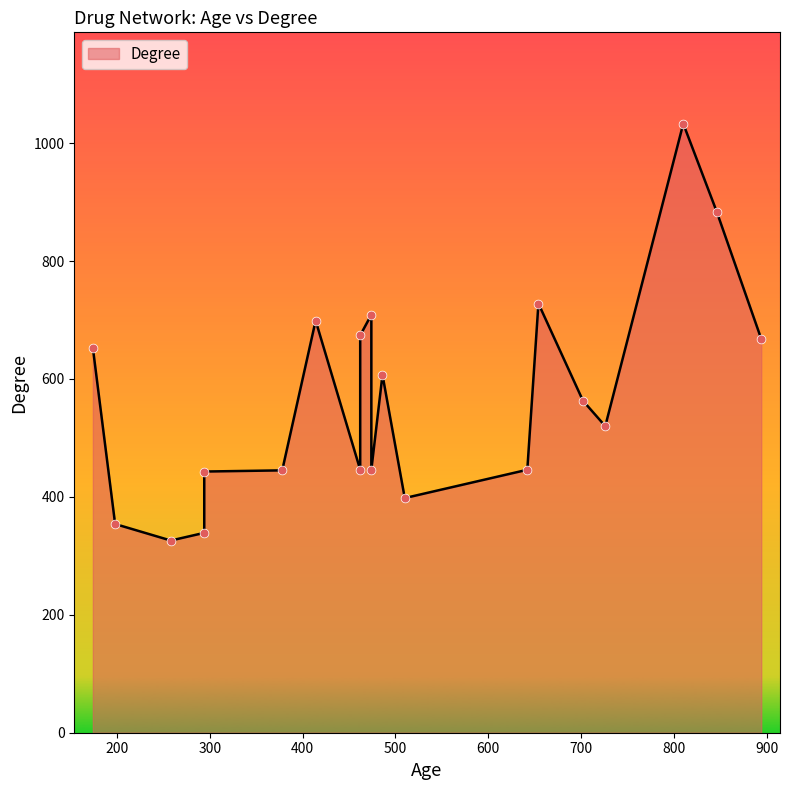

What is the change in value from 474 to 486?

-102